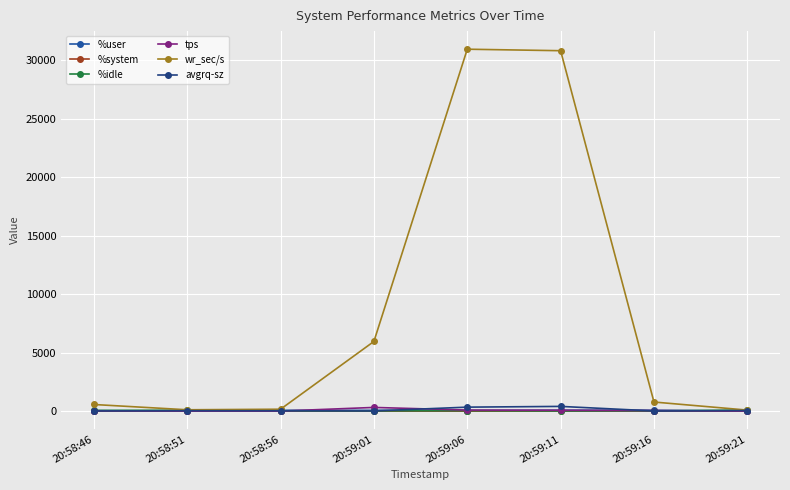

What is the label of the 2nd point from the right?

20:59:16